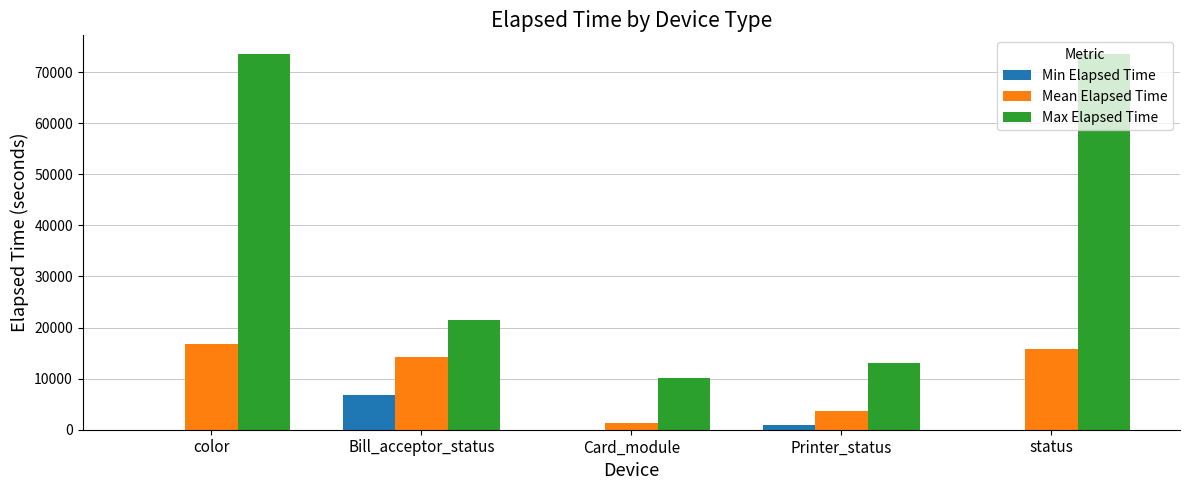

How many distinct data groups are displayed?

3